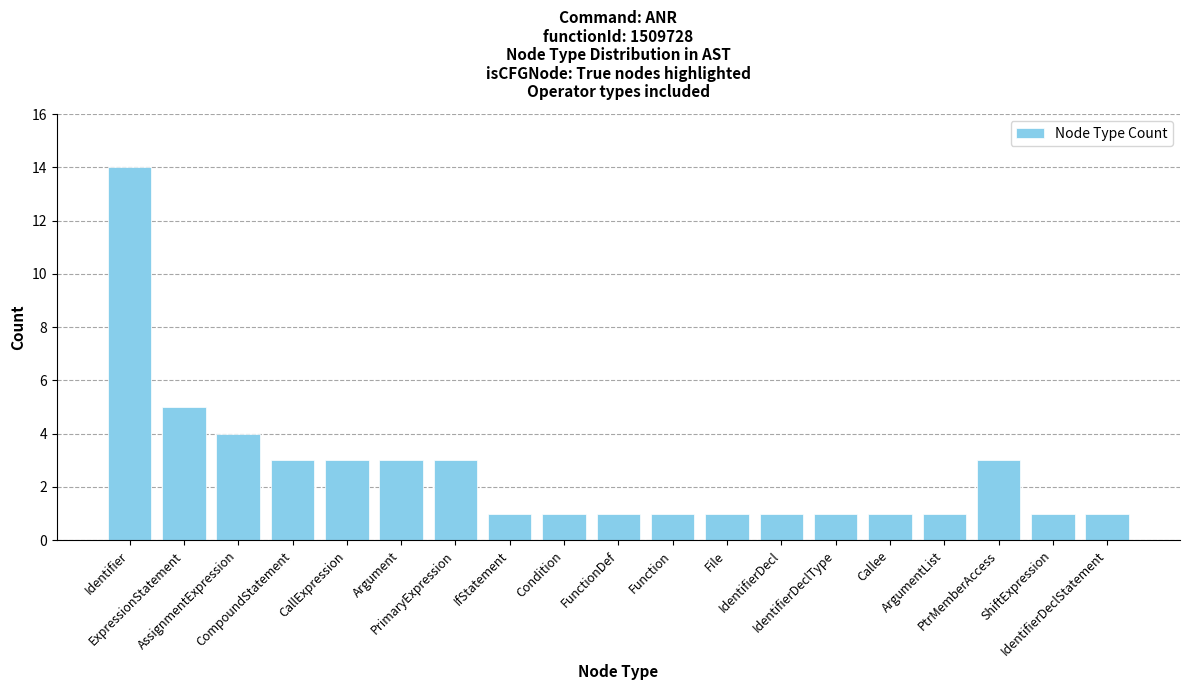

Are the bars grouped side by side (vs. stacked)?

No